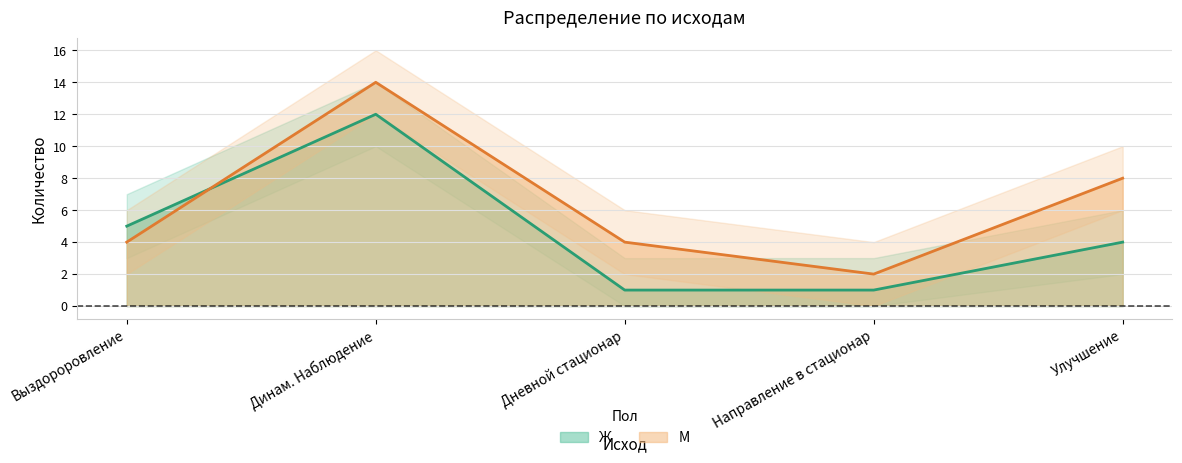

What is the sum of all М values?

32